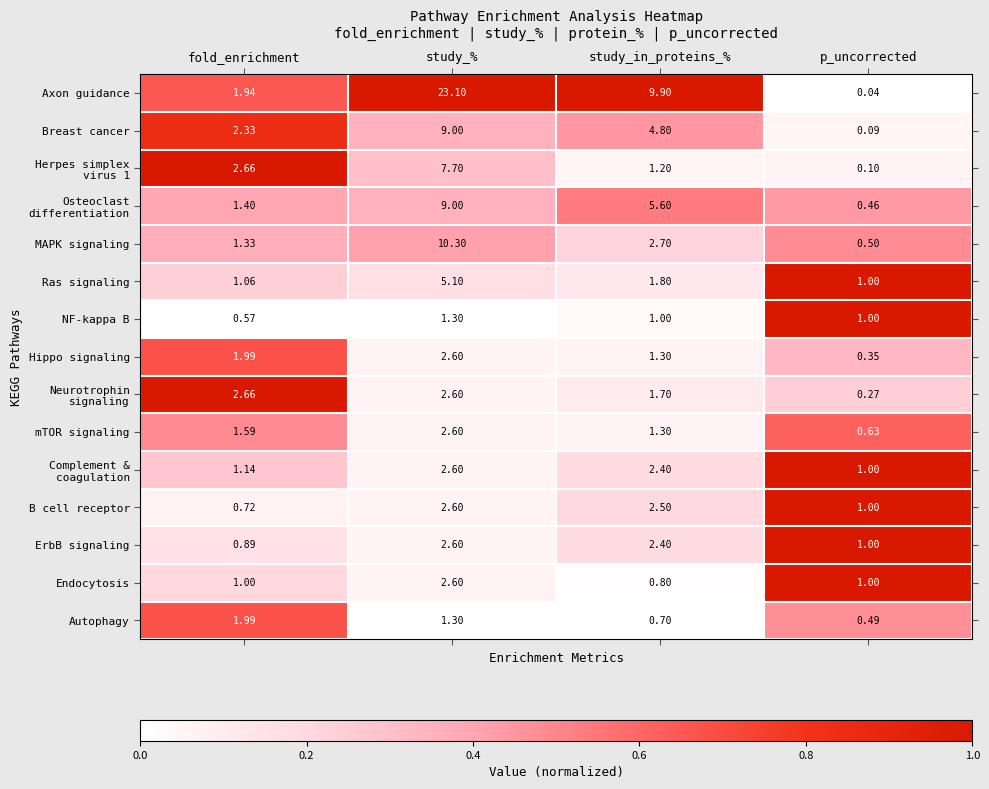

Which series changed the most between study_% and study_in_proteins_%?

Axon guidance